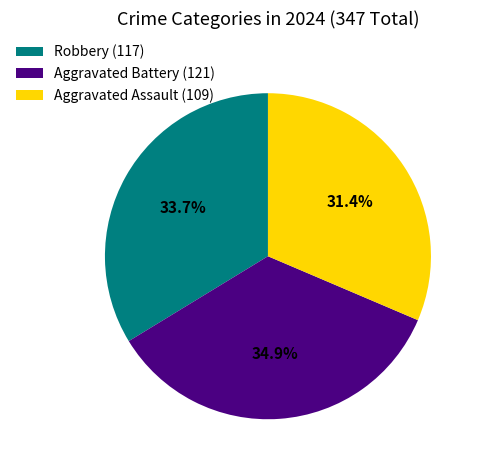

Approximately how many times larger is the value at Aggravated Assault (109) compared to Aggravated Battery (121)?

0.9